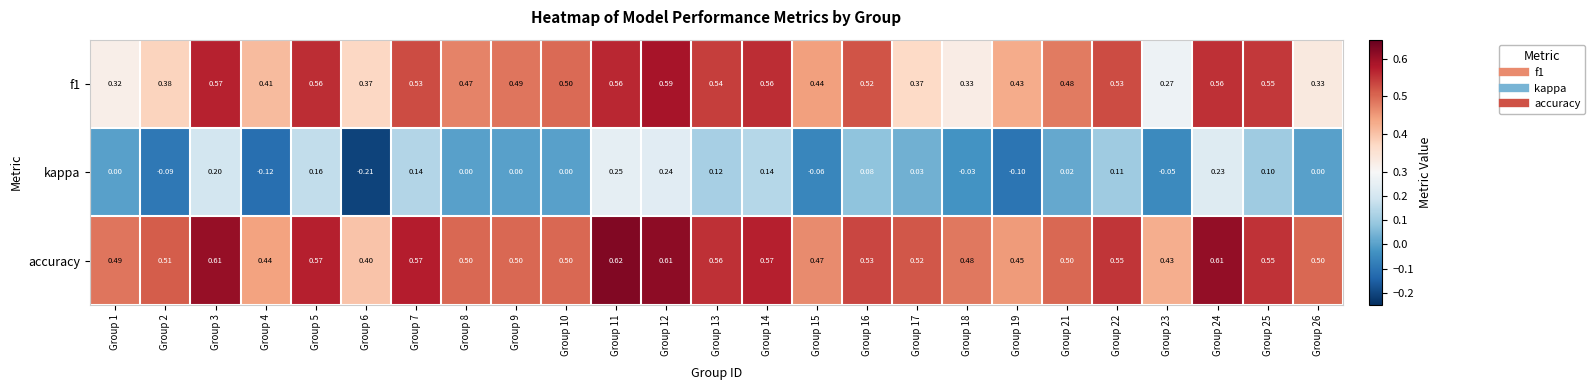

Between Group 1 and Group 11, which series saw the biggest shift?

kappa